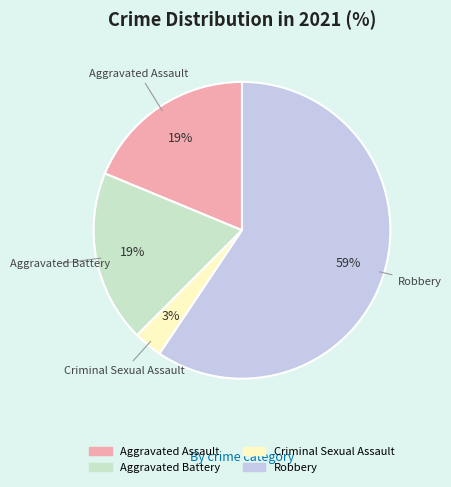

Does Robbery represent more than half of the total?

Yes